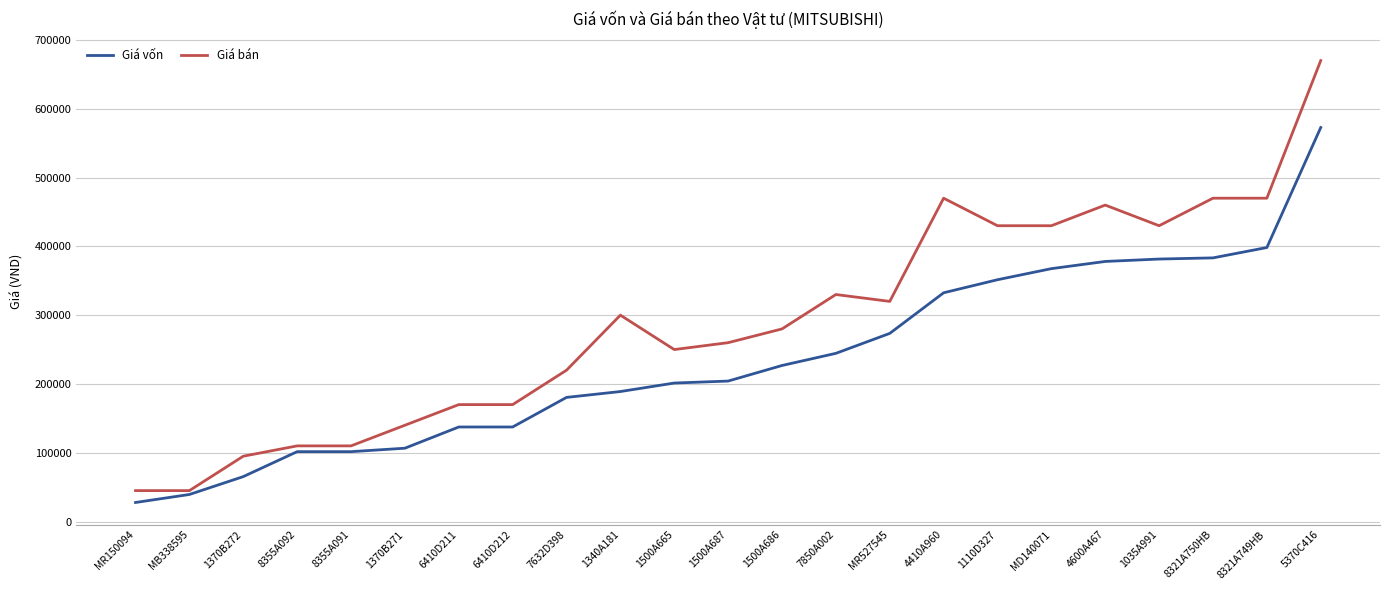

The value of Giá bán at 5370C416 is 670000.0. True or false?

True